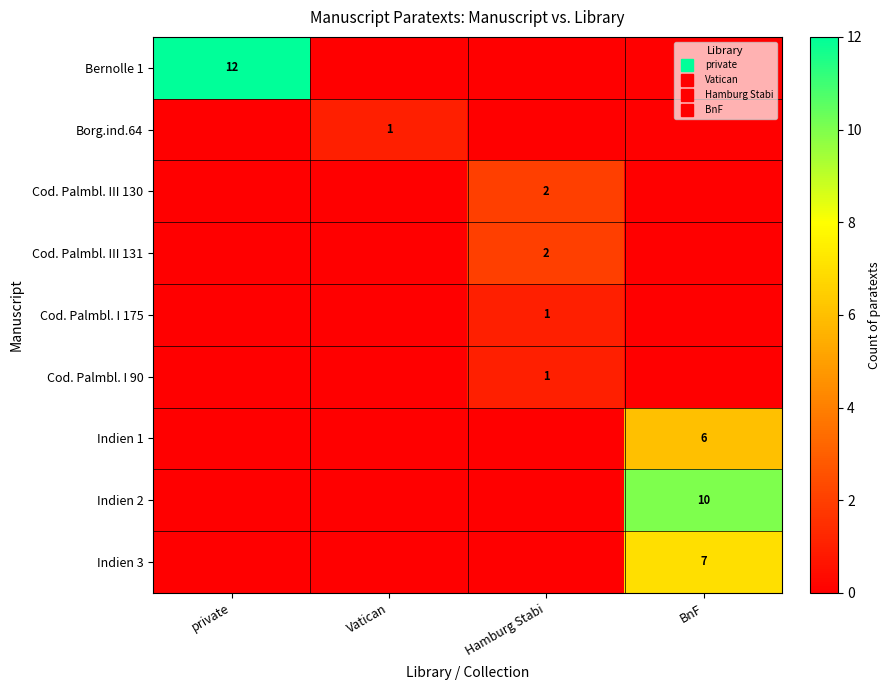

What is the difference between the highest and lowest values at BnF?

10